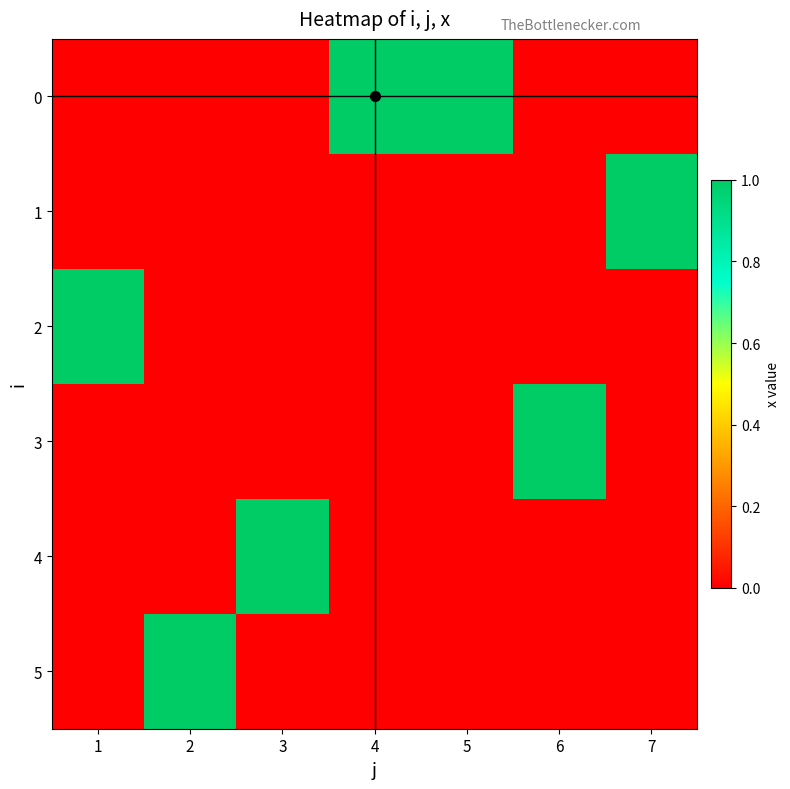

Which series changed the most between 3 and 7?

1